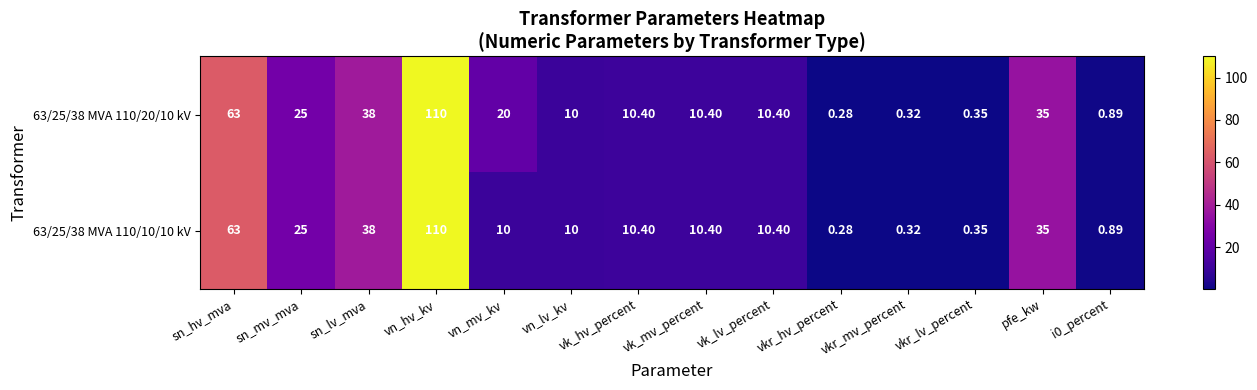

At which label does 63/25/38 MVA 110/20/10 kV reach its peak?

vn_hv_kv